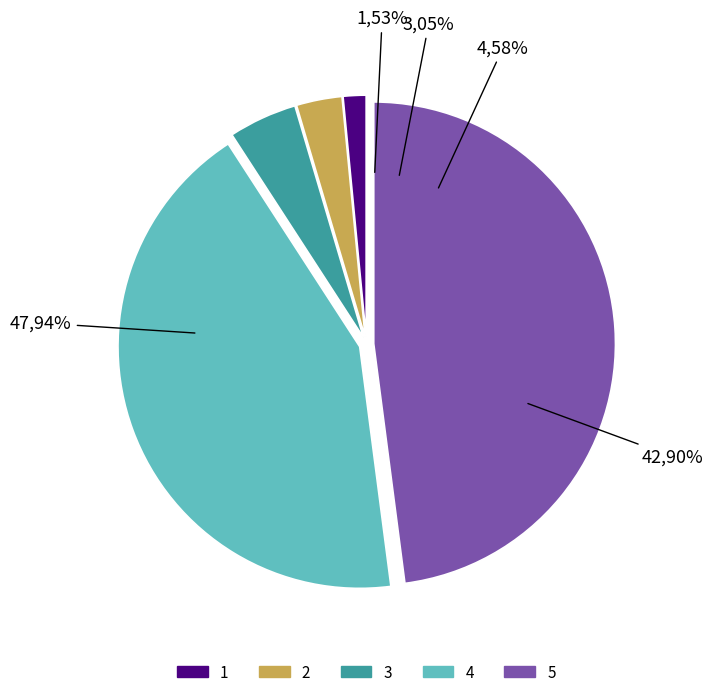

To the nearest percent, what percentage of the pie is 2?

3%